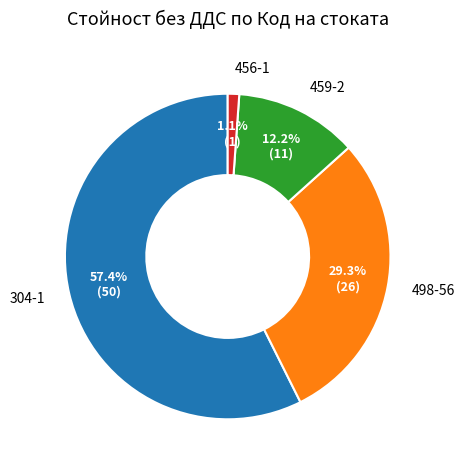

What percentage is NOT represented by 498-56?

70.7%